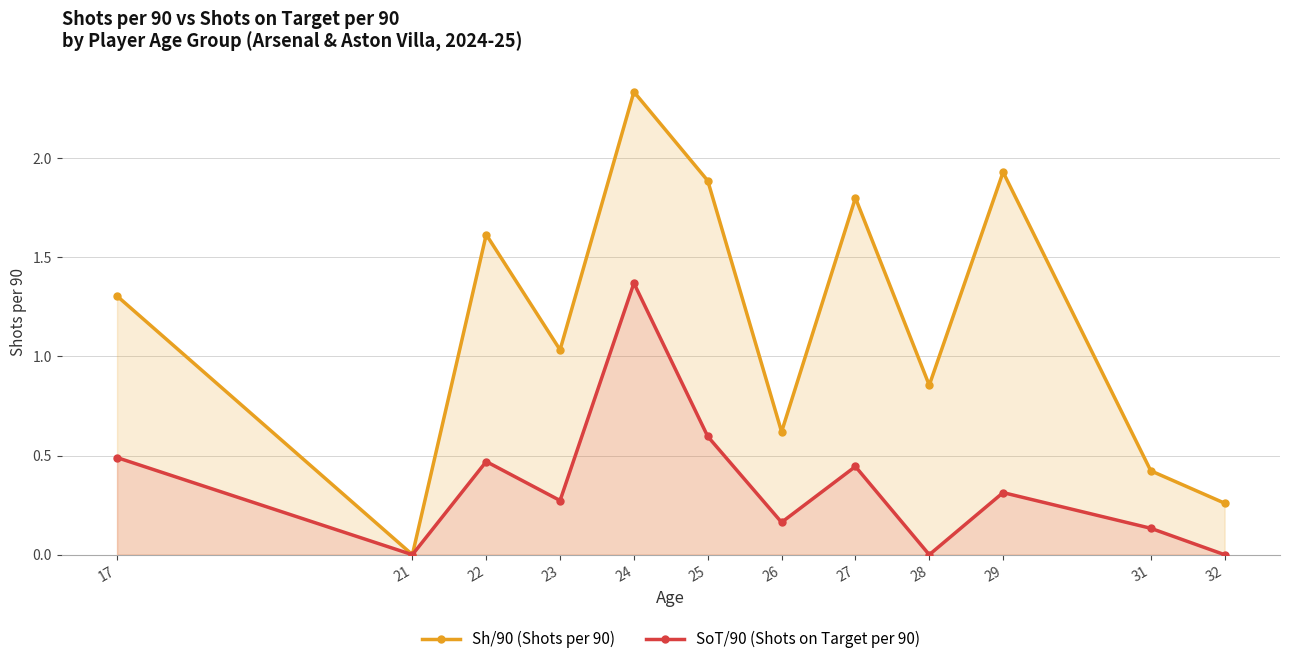

Is the value of Sh/90 at 29 greater than the value of SoT/90 at 24?

Yes